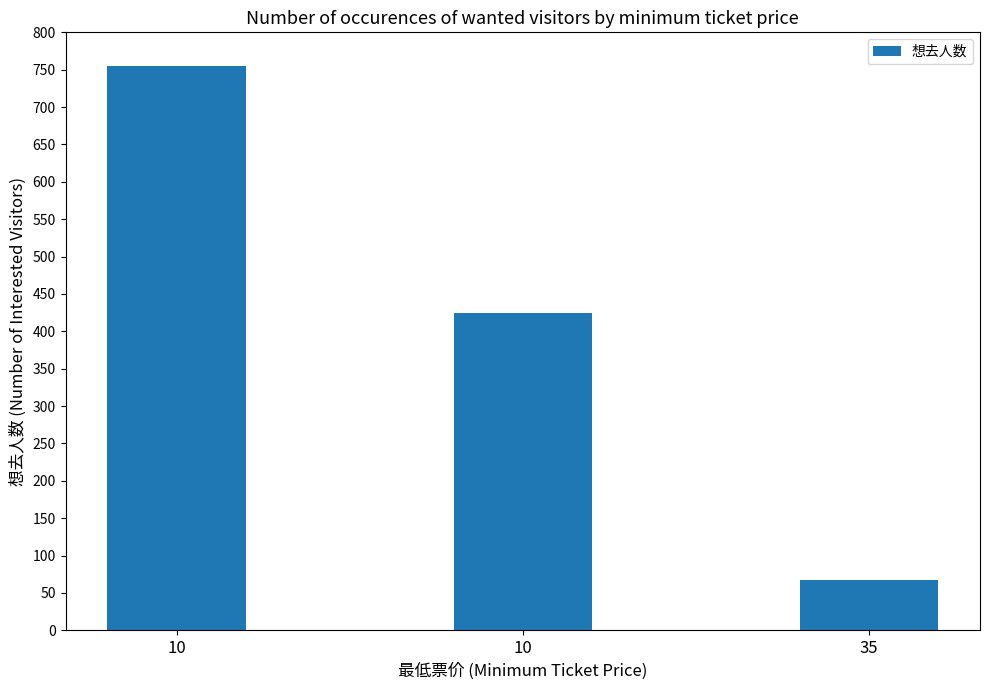

What is the ratio of the value at 35 to the value at 10?

0.1